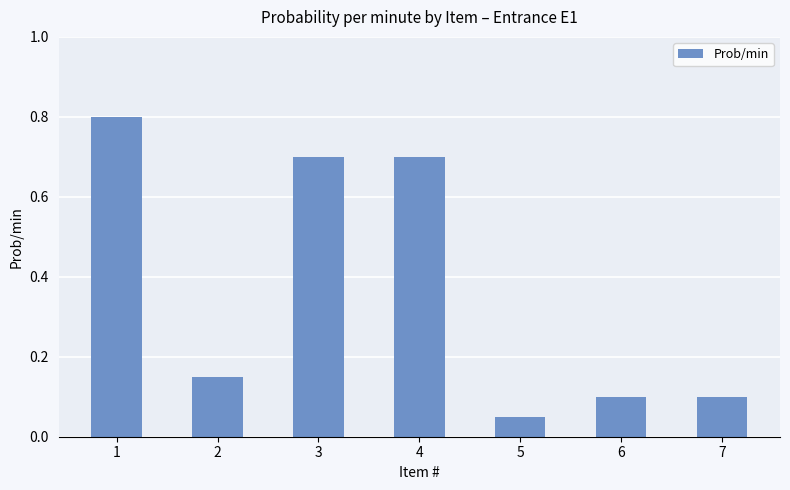

Where is the data nearest to the value 0?

5